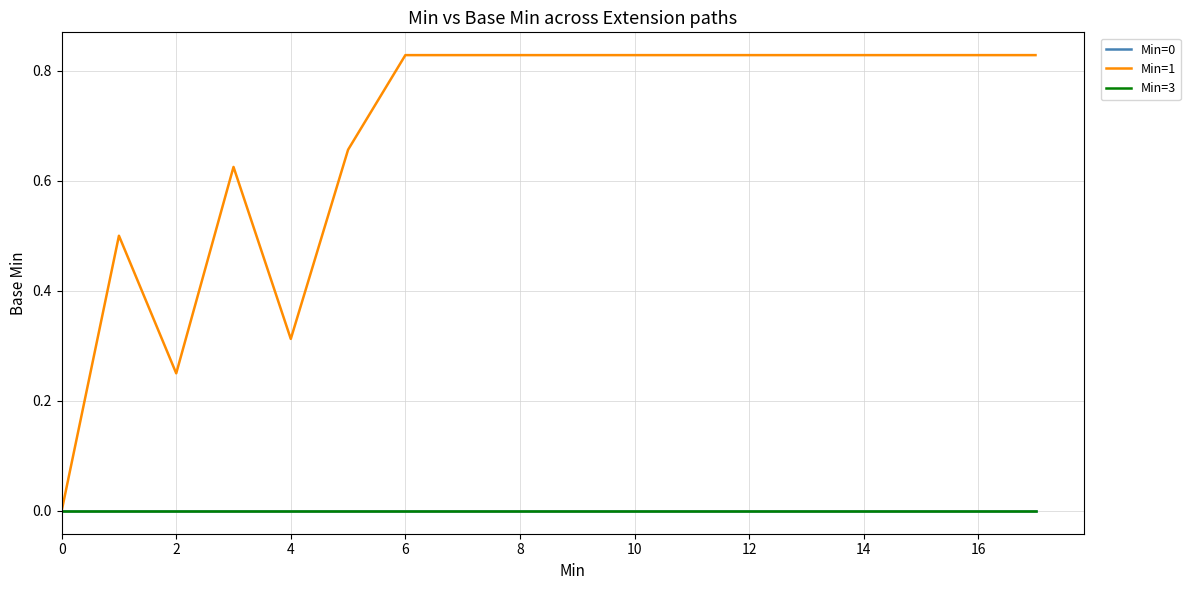

How many lines are shown in the chart?

3